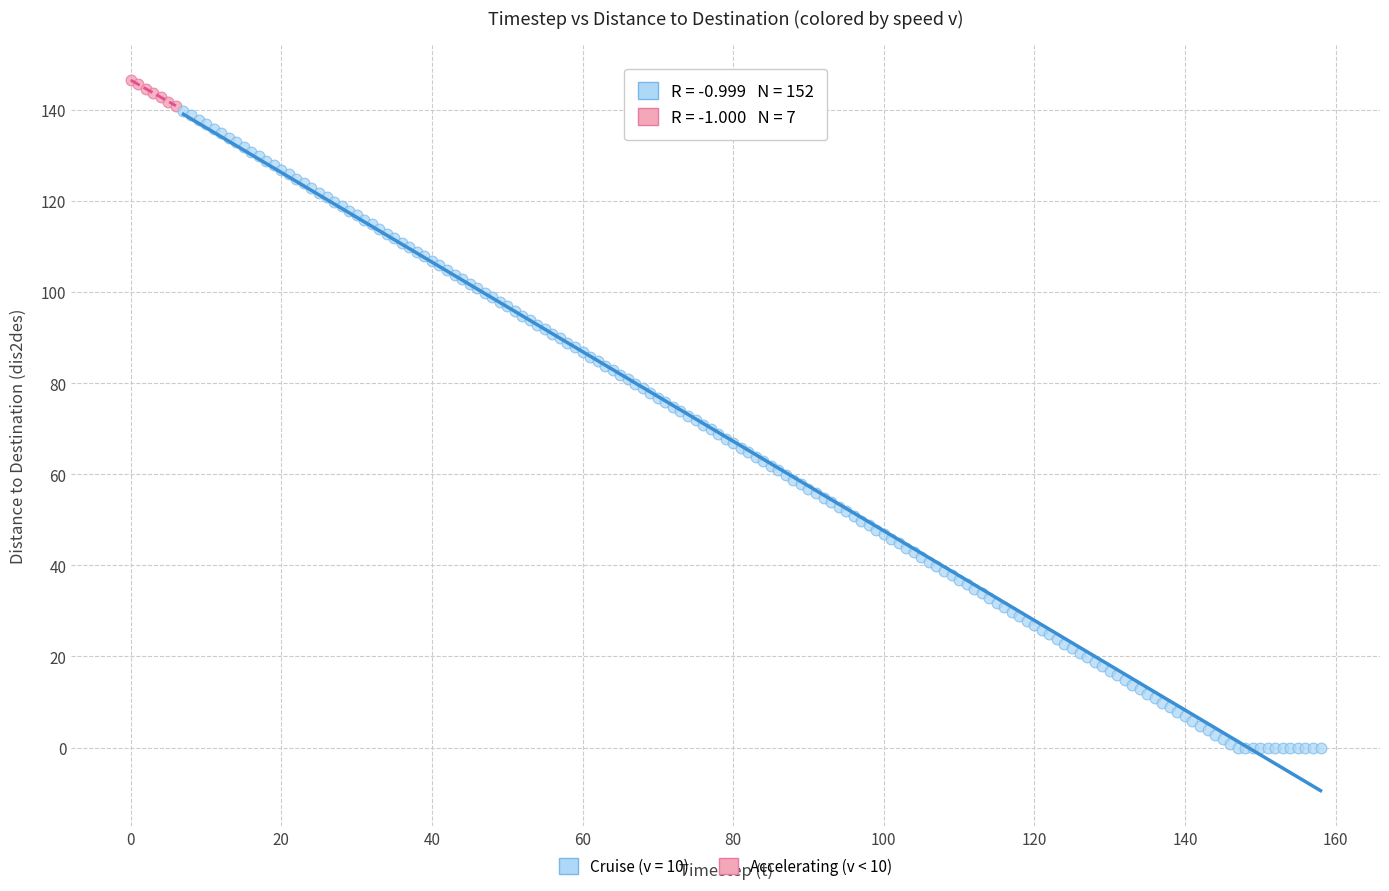

Which series contains the lowest Y value?

Cruise (v = 10)